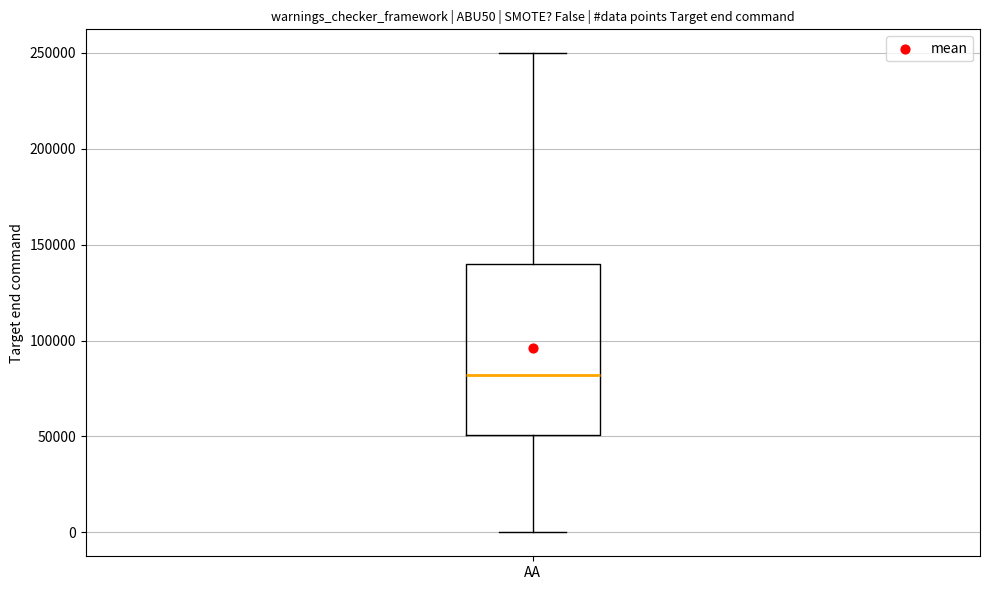

Read this box plot against the y-axis: the position of the median line, the range covered by the box, and the ends of both whiskers. The values are not printed on the chart, so give them approximately, as read against the axis.

median 80000, box 50000 to 140000, whiskers 0 to 250000